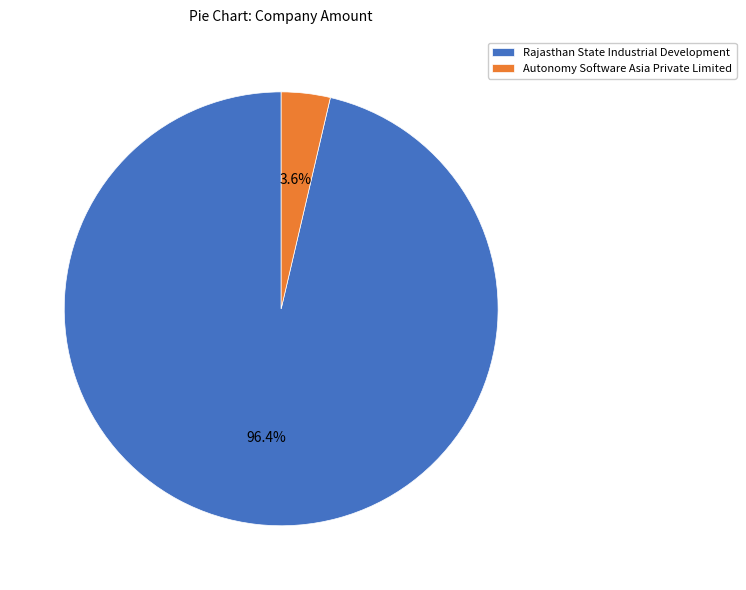

Which has a higher value, Autonomy Software Asia Private Limited or Rajasthan State Industrial Development?

Rajasthan State Industrial Development